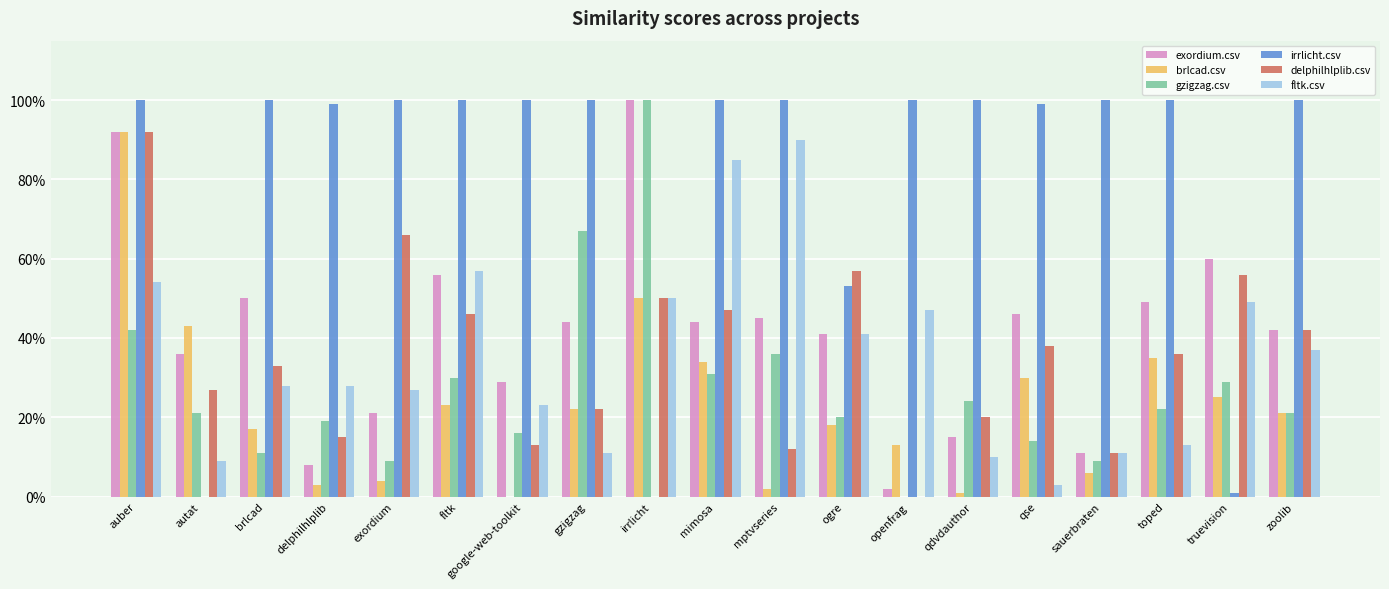

What are all the series names shown in the legend?

exordium.csv, brlcad.csv, gzigzag.csv, irrlicht.csv, delphilhlplib.csv, fltk.csv